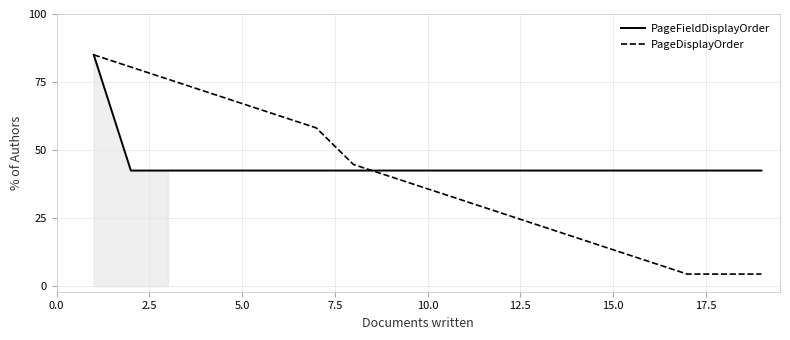

Reading left to right, extract all data points from this chart.

PageFieldDisplayOrder: 85.0	42.5	42.5	42.5	42.5	42.5	42.5	42.5	42.5	42.5	42.5	42.5	42.5	42.5	42.5	42.5	42.5	42.5	42.5
PageDisplayOrder: 85.0	80.5	76.1	71.6	67.1	62.6	58.2	44.7	40.3	35.8	31.3	26.8	22.4	17.9	13.4	8.9	4.5	4.5	4.5